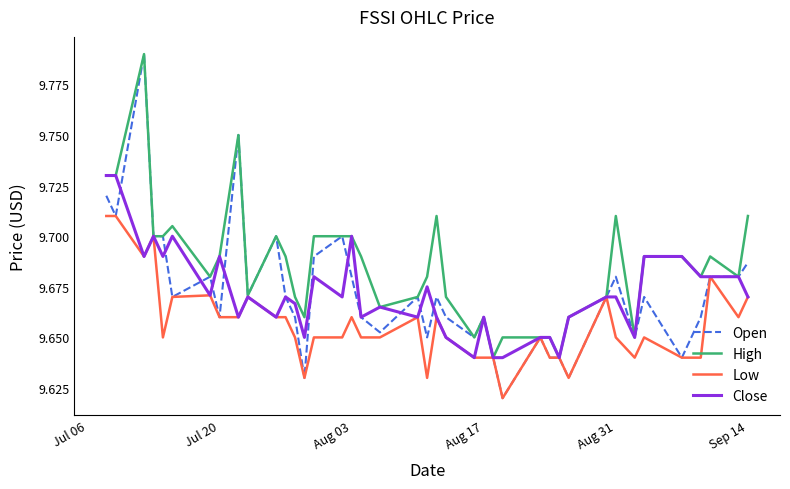

Which series has the widest spread of values?

Open